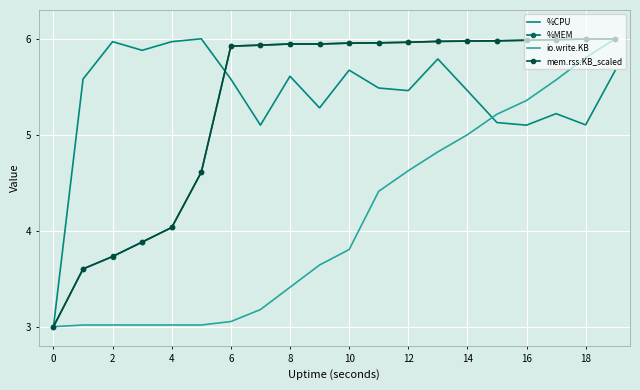

Rank the series by their maximum value, from lowest to highest.

%CPU, %MEM, io.write.KB, mem.rss.KB_scaled